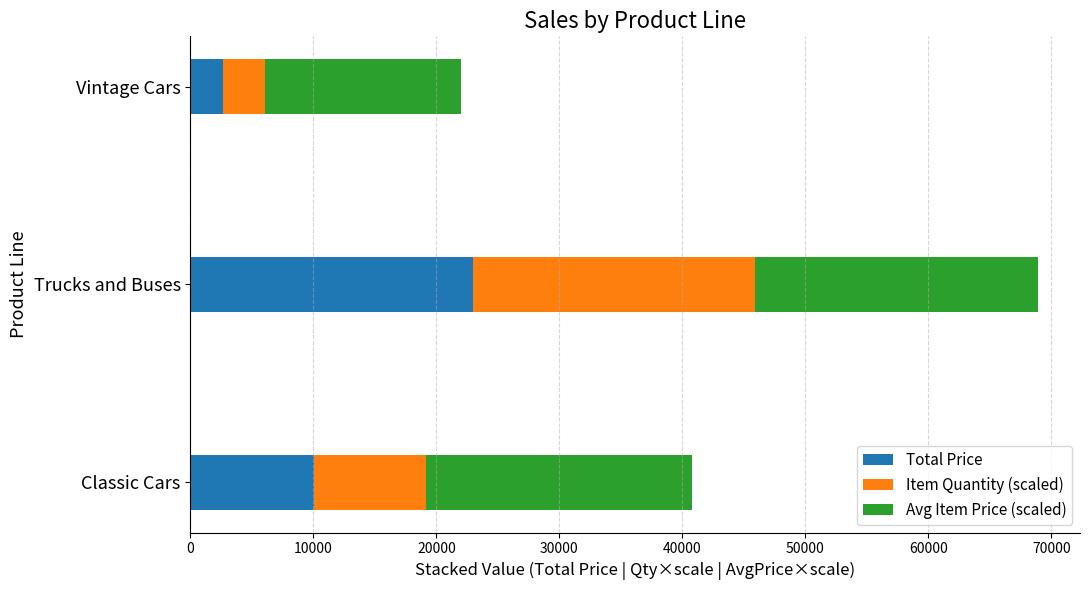

How many series are shown in this chart?

3